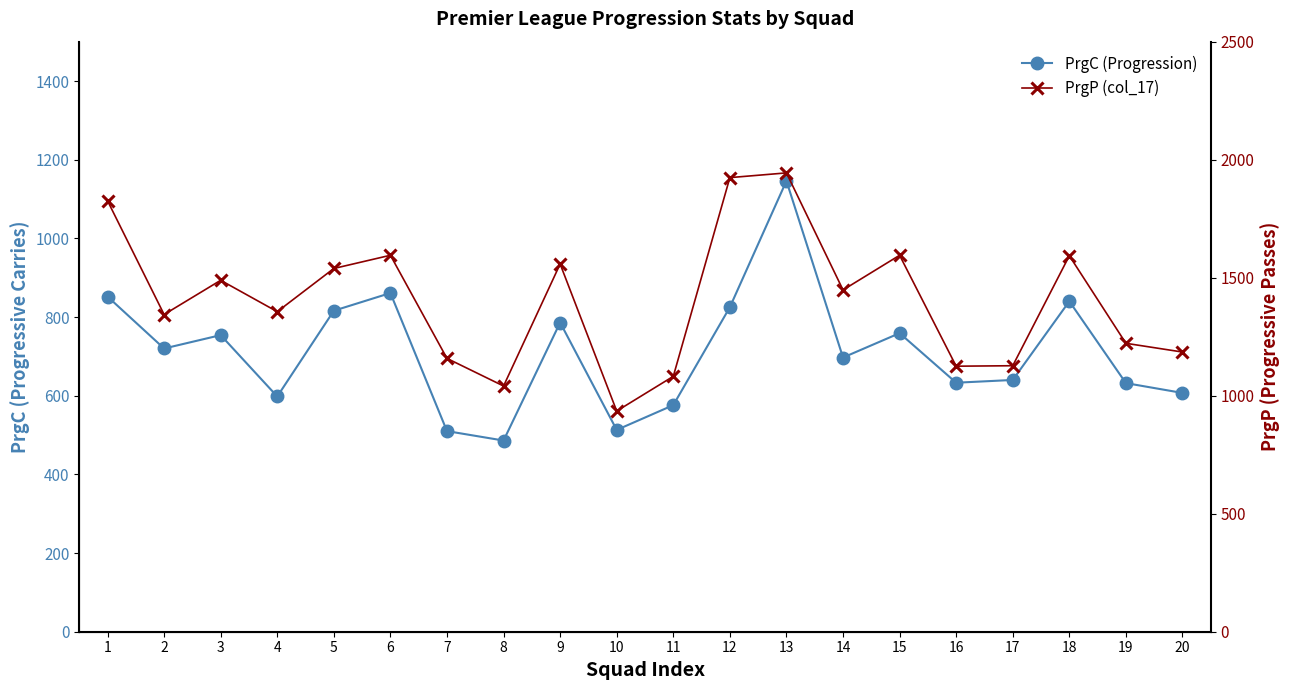

Reading left to right, extract all data points from this chart.

PrgC (Progression): 1=852	2=720	3=754	4=598	5=816	6=861	7=510	8=486	9=786	10=513	11=576	12=825	13=1146	14=697	15=759	16=633	17=640	18=840	19=632	20=607
PrgP (col_17): 1=1826	2=1344	3=1489	4=1356	5=1539	6=1595	7=1158	8=1041	9=1558	10=935	11=1082	12=1924	13=1944	14=1448	15=1595	16=1125	17=1127	18=1593	19=1222	20=1185